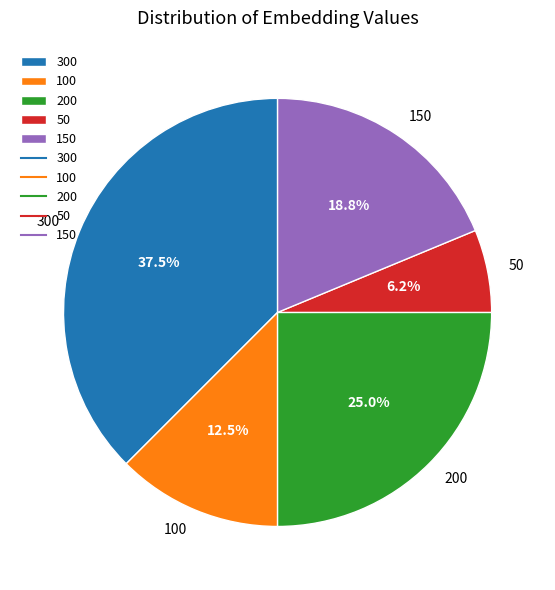

True or false: 300 accounts for 23% of the total.

False